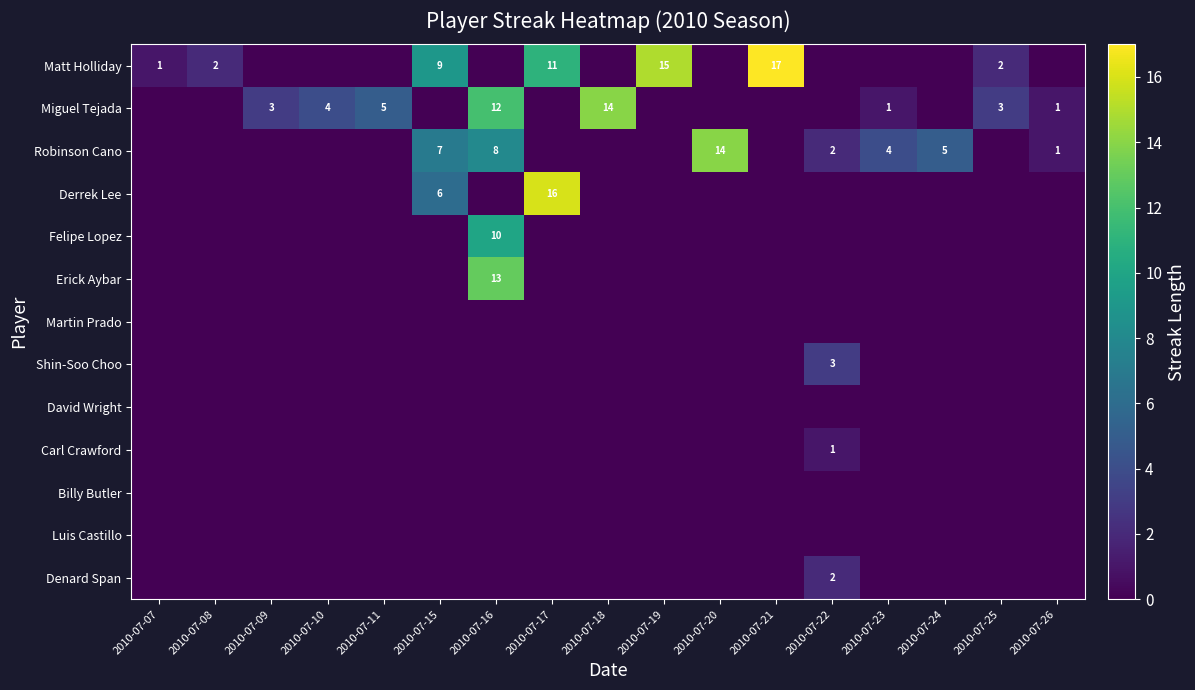

How many series are shown in this chart?

13